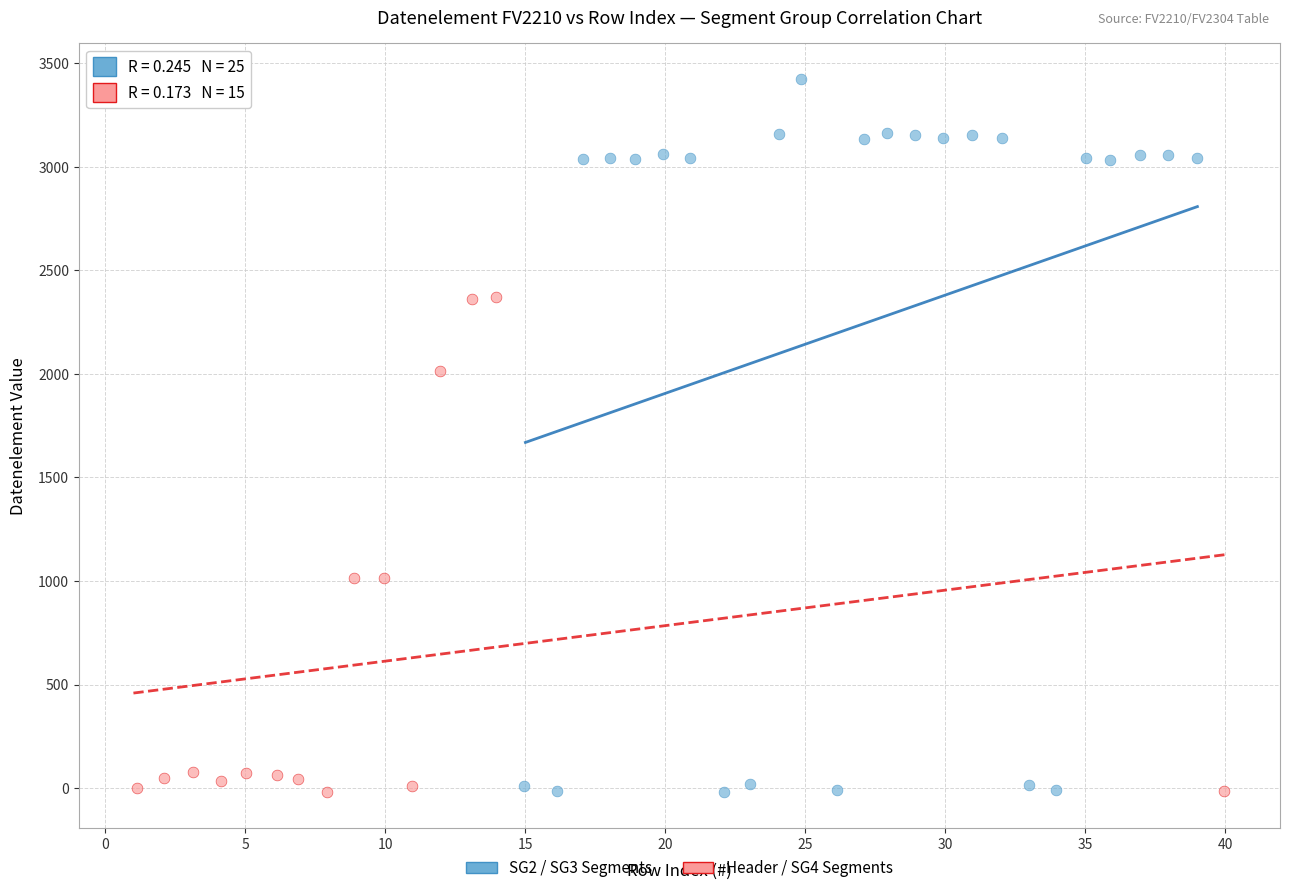

Which series reaches the maximum Y coordinate?

SG2 / SG3 Segments